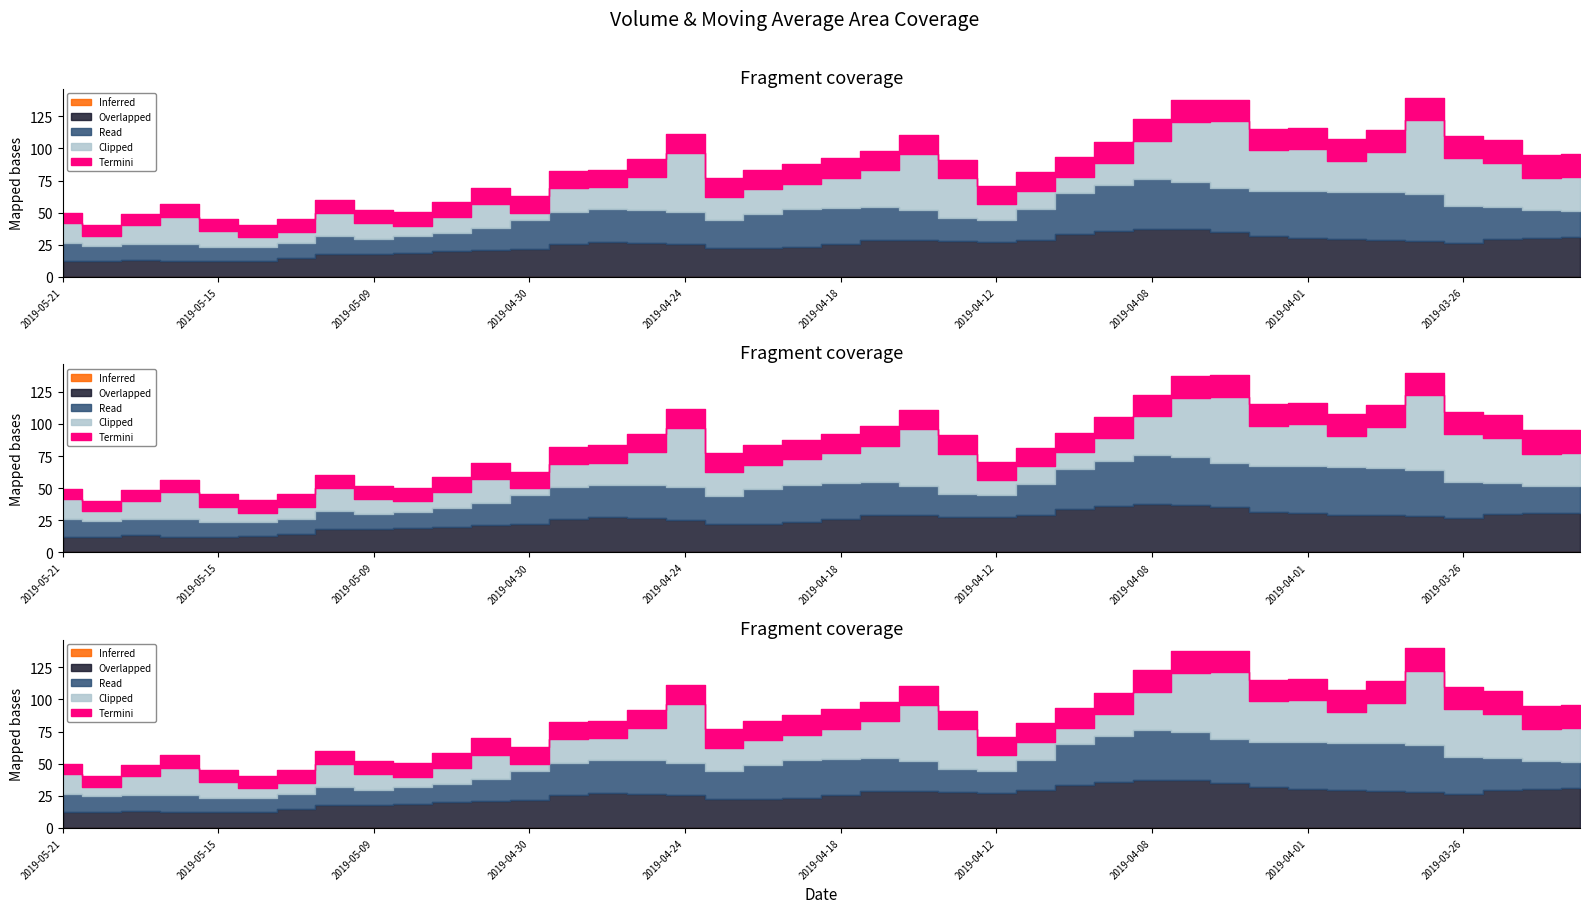

What is the difference between the second highest and minimum values in the Inferred series?

4.7